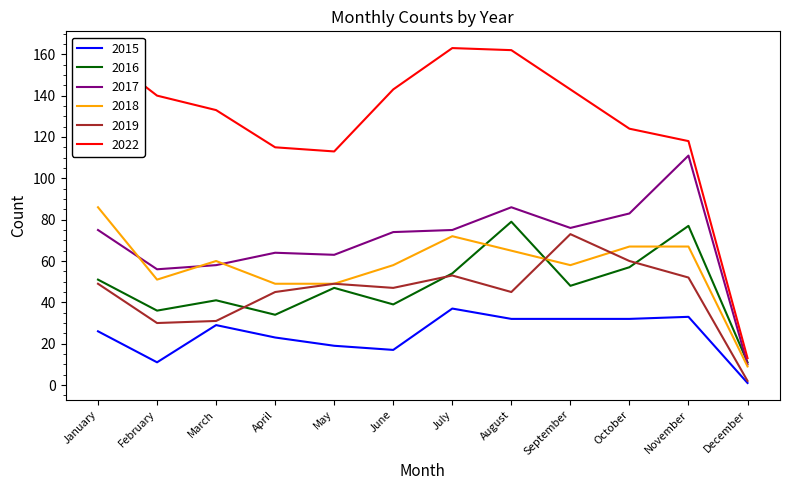

What is the difference between the highest and lowest values at June?

126